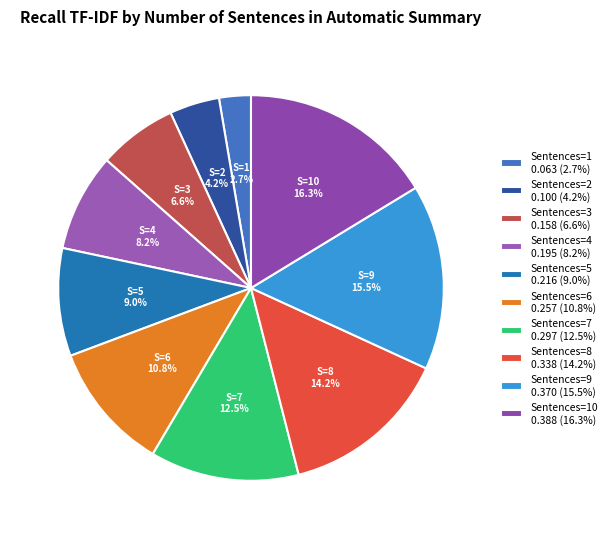

Rank the categories by value from highest to lowest.

Sentences=10 0.388 (16.3%), Sentences=9 0.370 (15.5%), Sentences=8 0.338 (14.2%), Sentences=7 0.297 (12.5%), Sentences=6 0.257 (10.8%), Sentences=5 0.216 (9.0%), Sentences=4 0.195 (8.2%), Sentences=3 0.158 (6.6%), Sentences=2 0.100 (4.2%), Sentences=1 0.063 (2.7%)